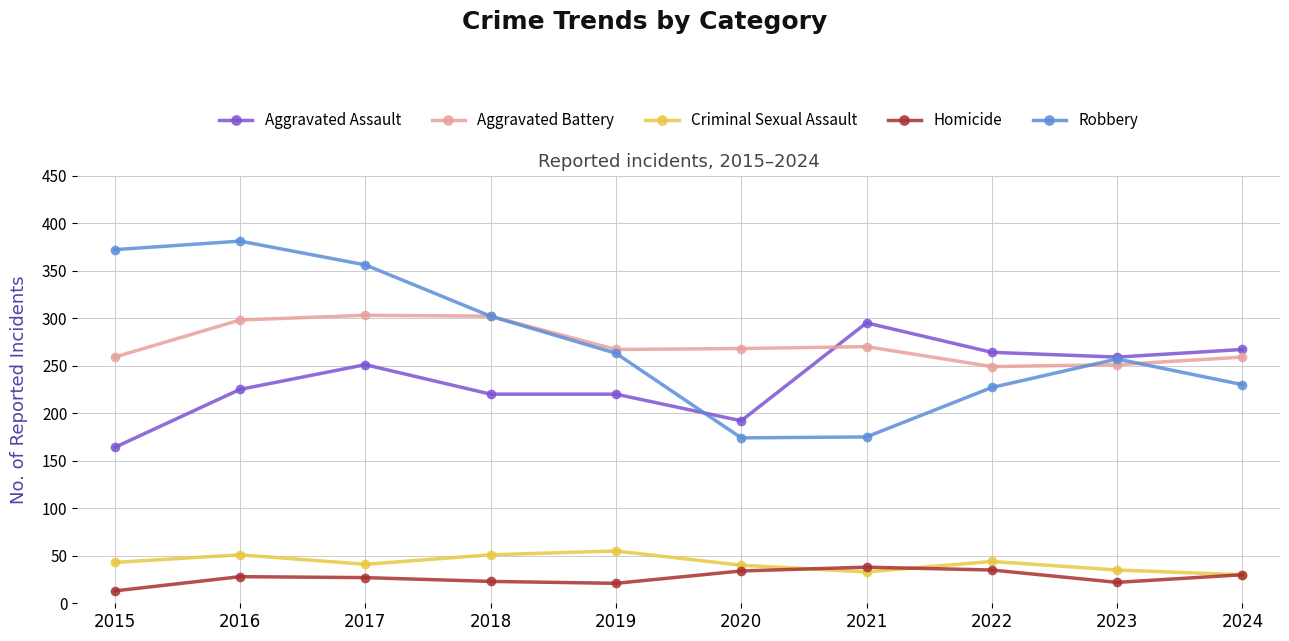

What is the average value of the Aggravated Assault series?

236